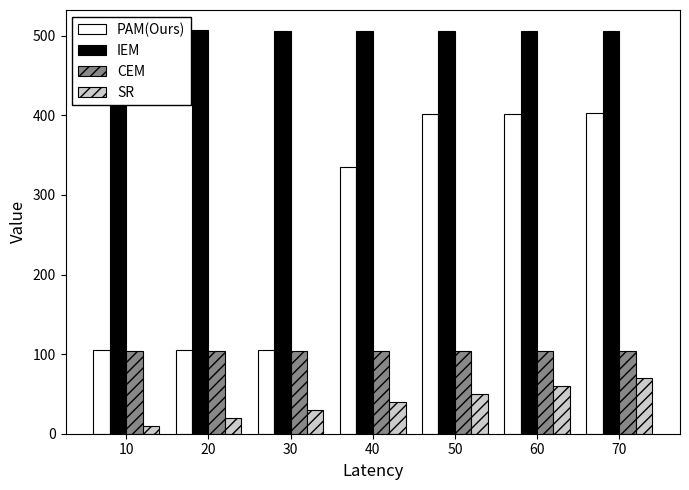

Which series changed the most between 10 and 70?

PAM(Ours)